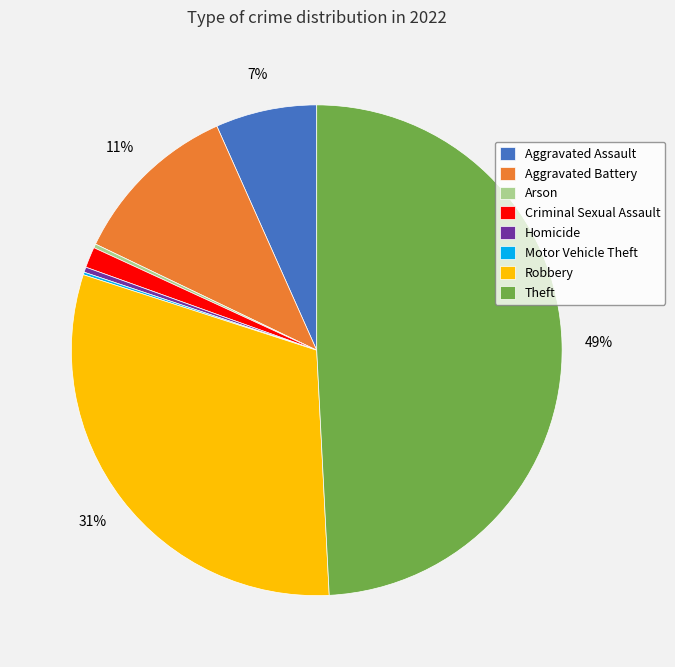

The Theft slice represents 49% of the pie. True or false?

True